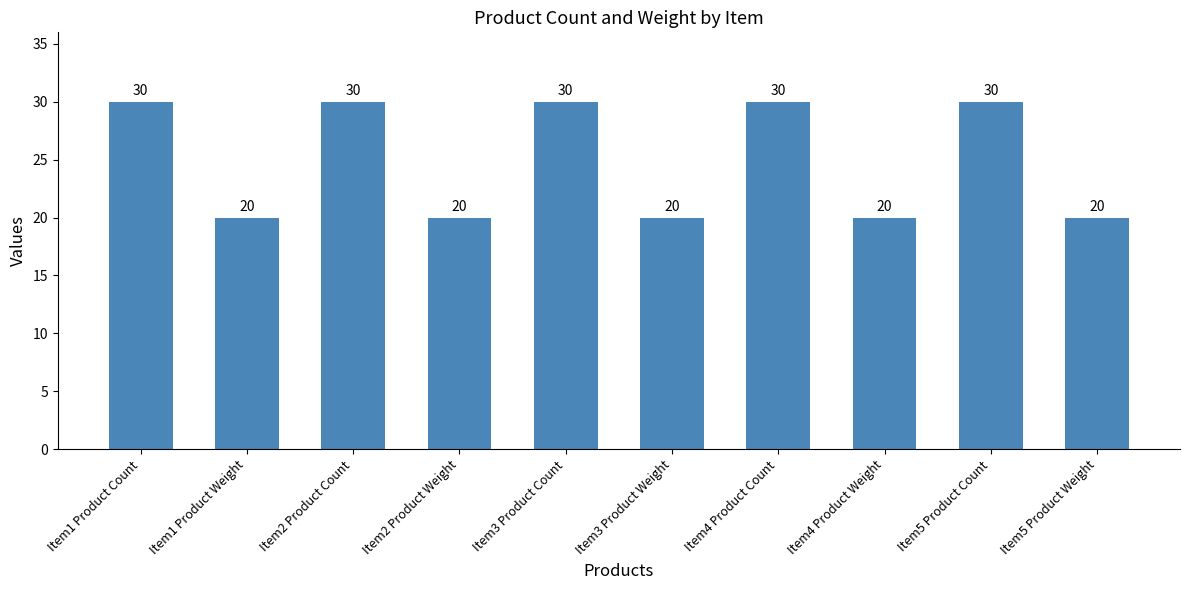

What value does the data have at Item5 Product Count, to the nearest 5?

30